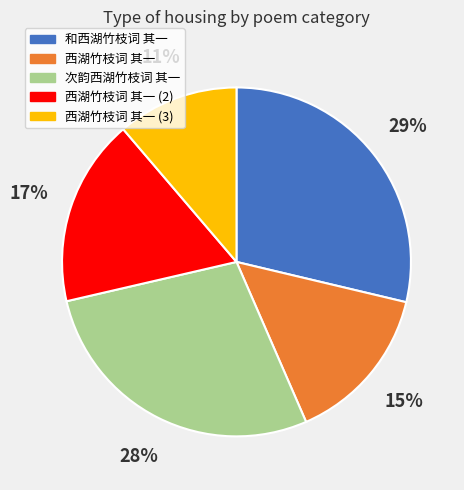

Is there a majority slice in this chart?

No